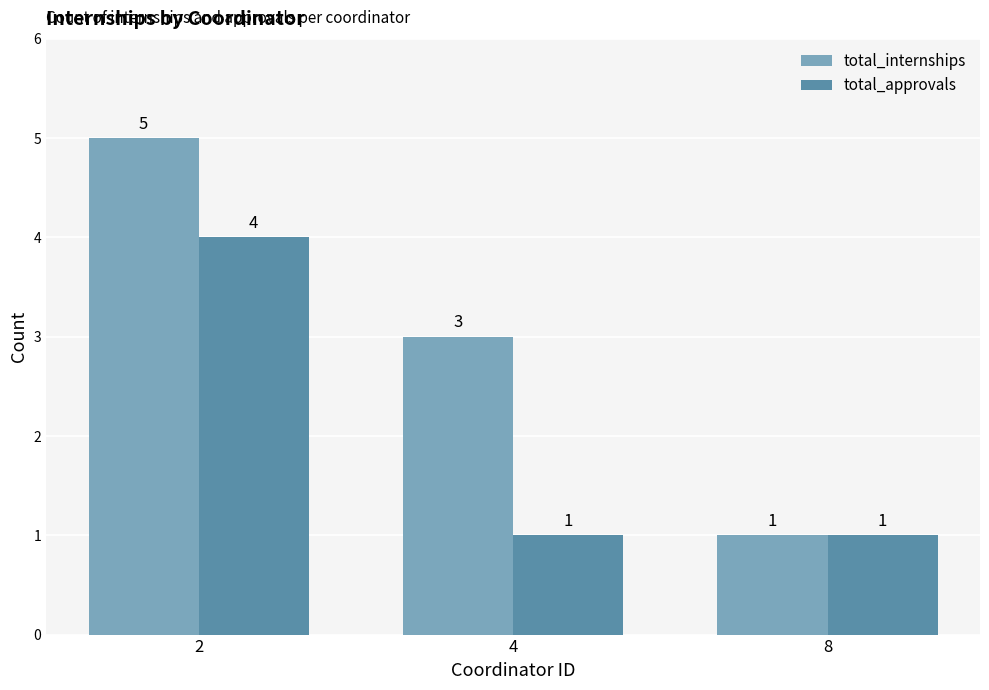

List the series in order of their overall mean, highest first.

total_internships, total_approvals